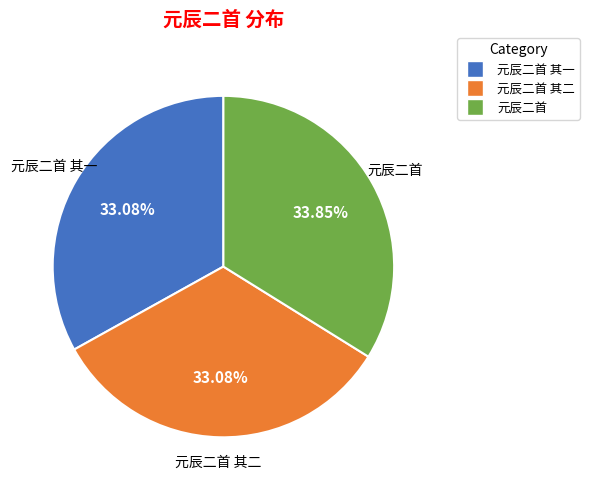

Is there any slice that represents more than half of the pie?

No